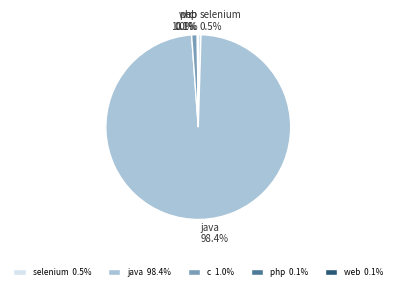

Which slice represents more than half of the pie?

java